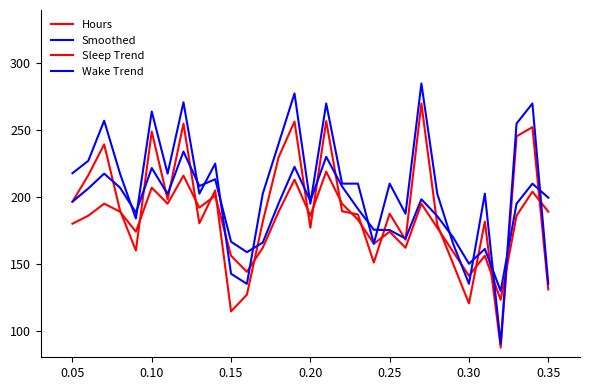

At how many categories does at least one series exceed 130?

30